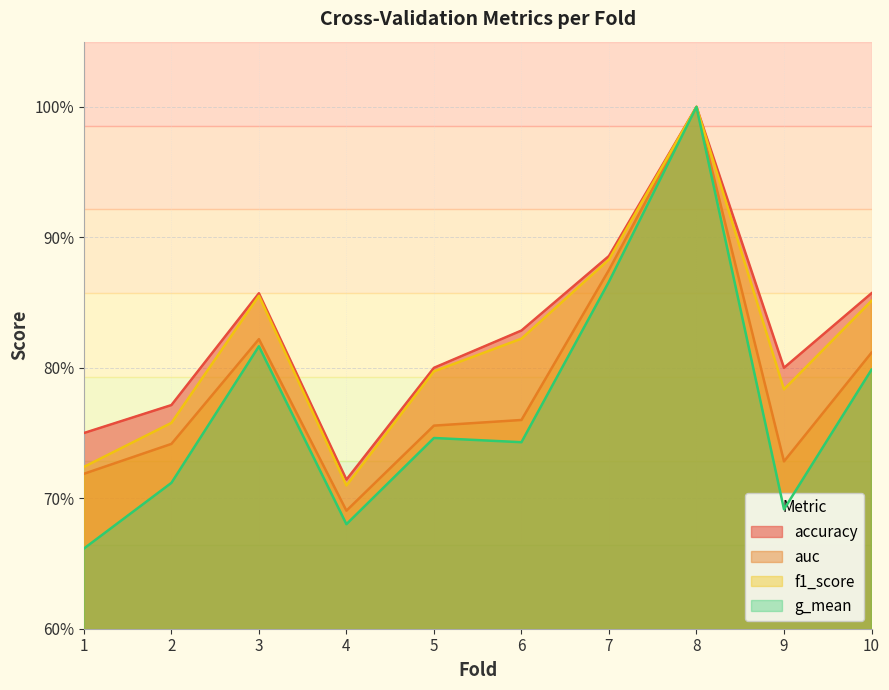

How many g_mean values are between 0 and 1?

10